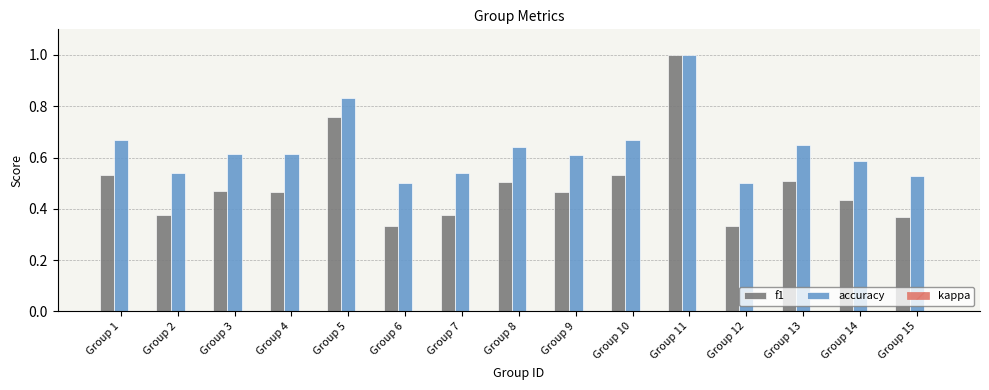

Is the value of f1 at Group 1 greater than the value of accuracy at Group 1?

No